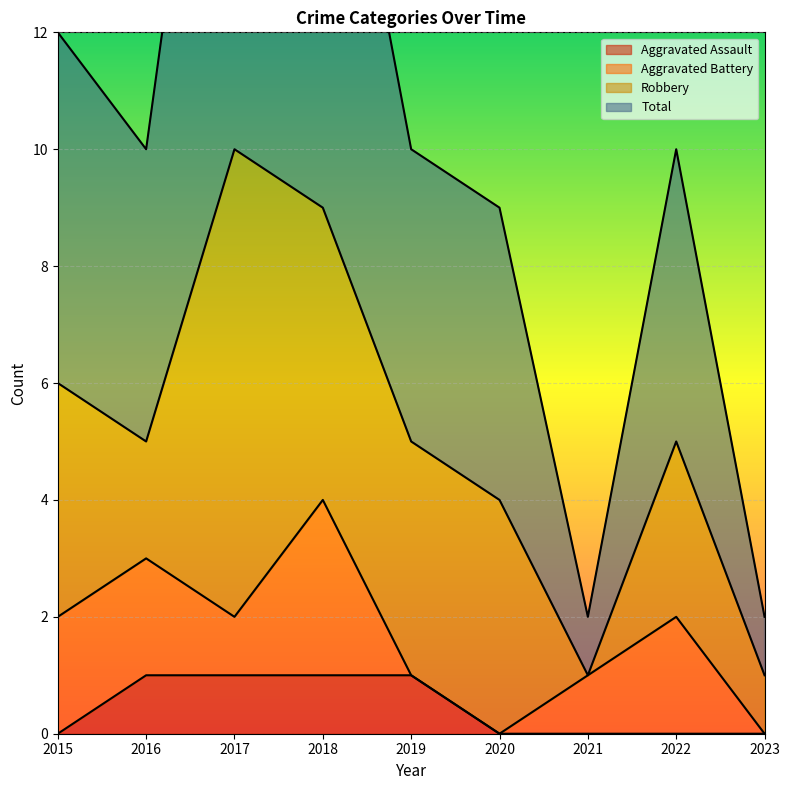

Read the Total value at 2015.

12